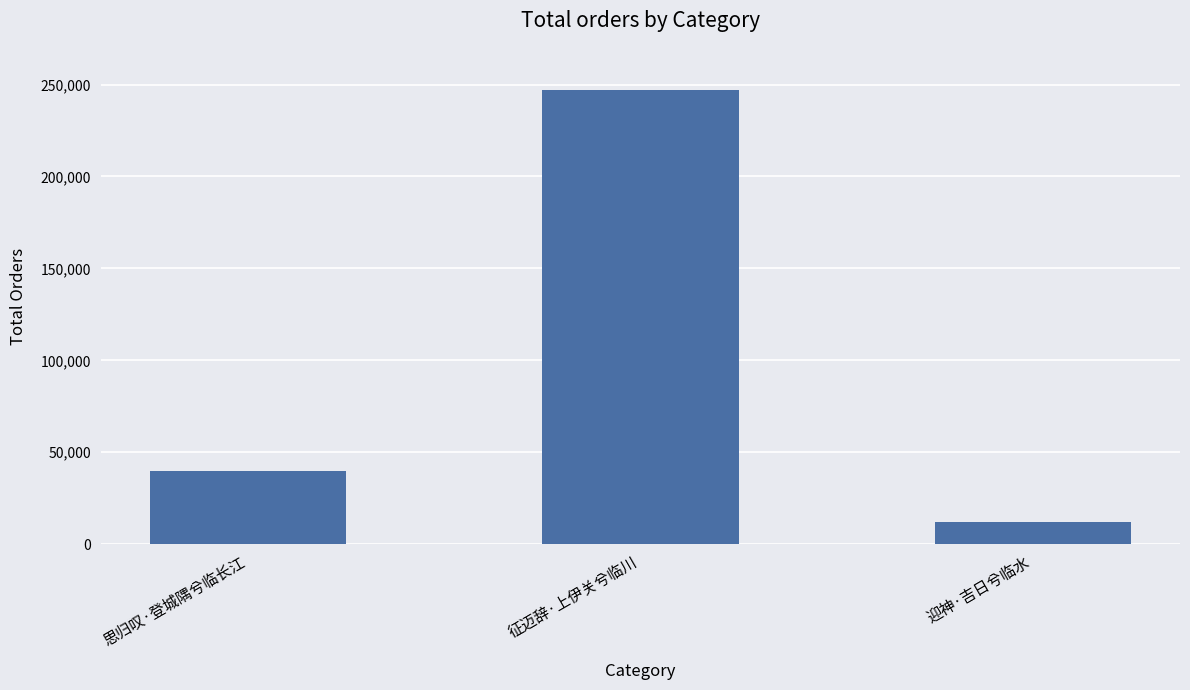

Reading left to right, transcribe all the data shown in this chart.

39933	246922	12237